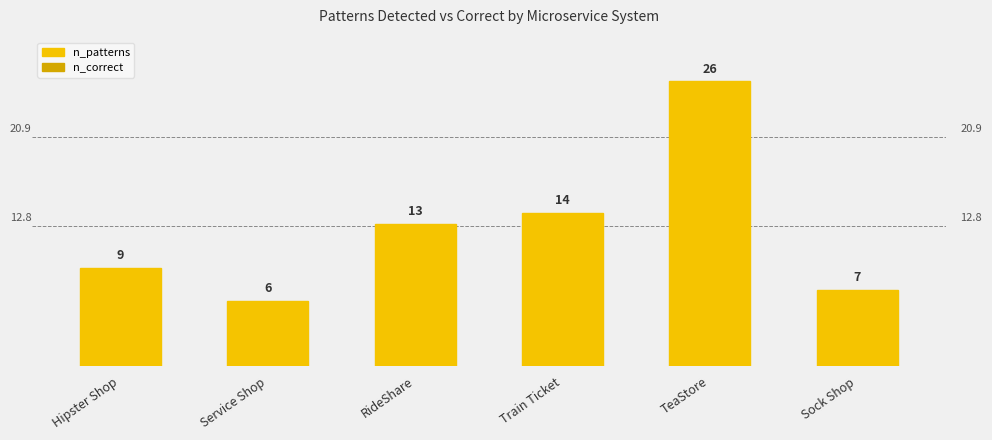

What is the difference between the second highest and minimum values?

8